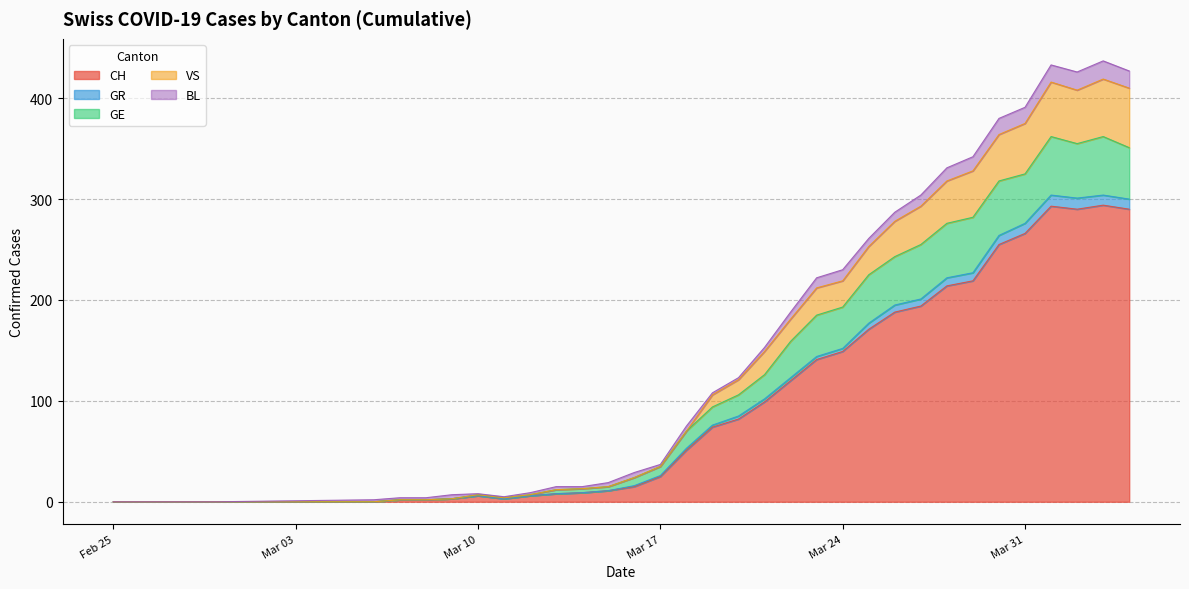

What is the label of the 12th point from the right?

Mar 24